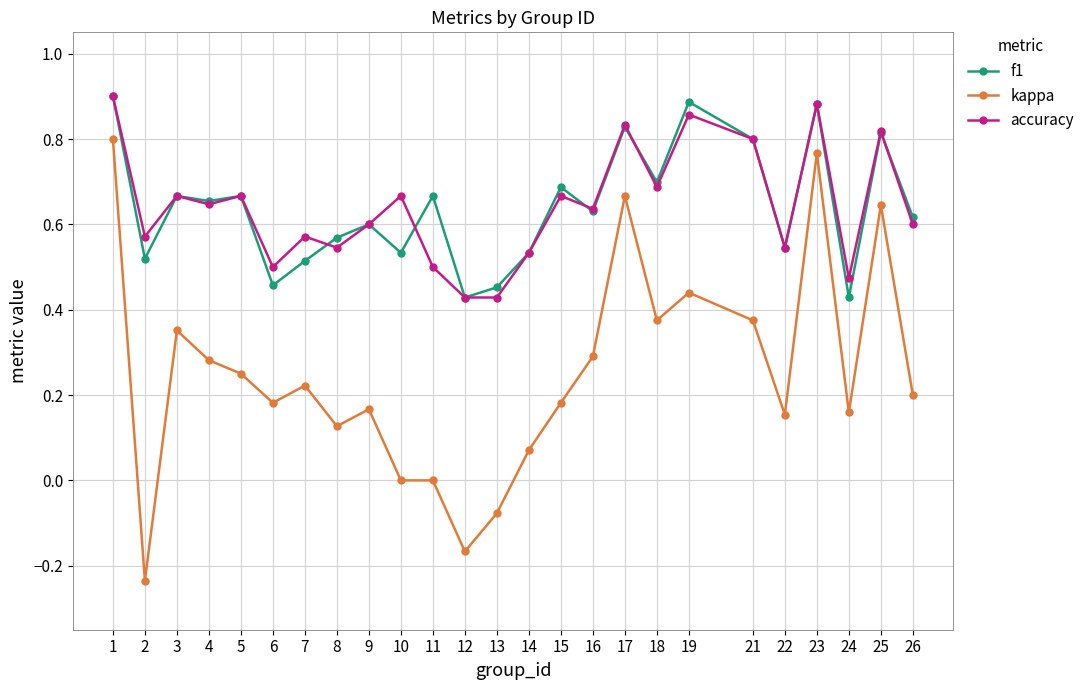

True or false: accuracy and kappa intersect in this chart.

False